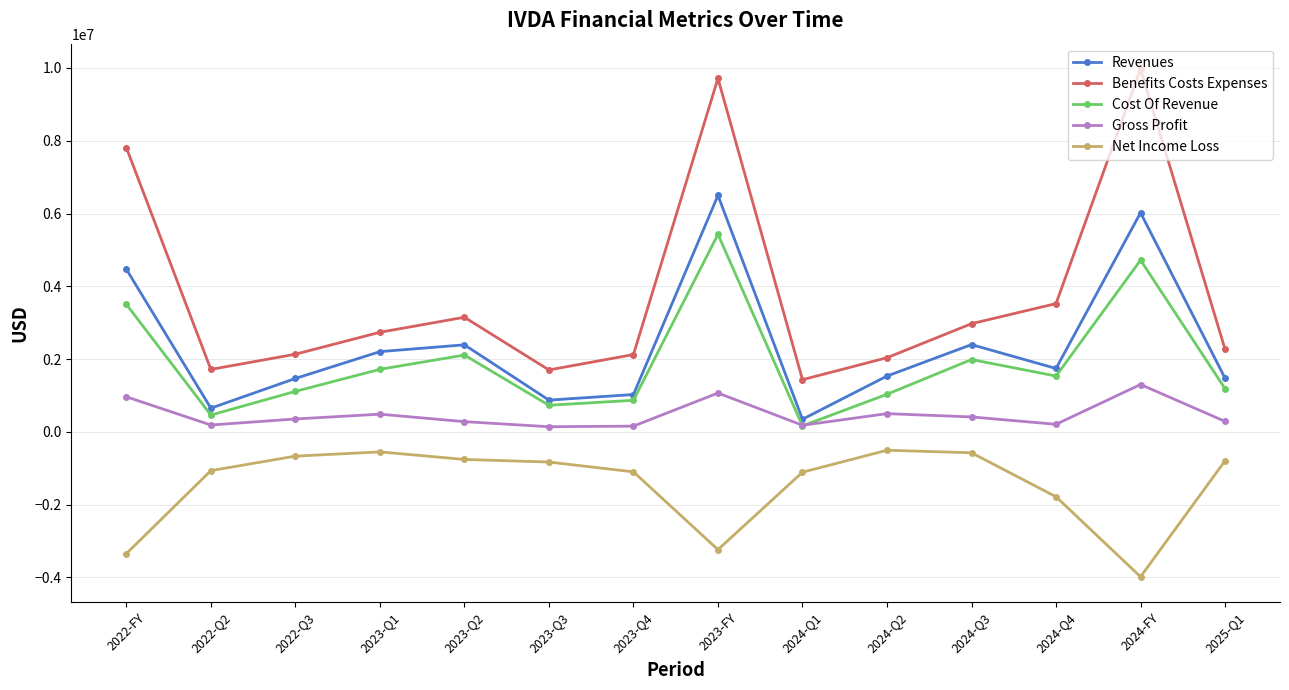

What is the difference between the Revenues values at 2023-Q3 and 2024-Q4?

868894